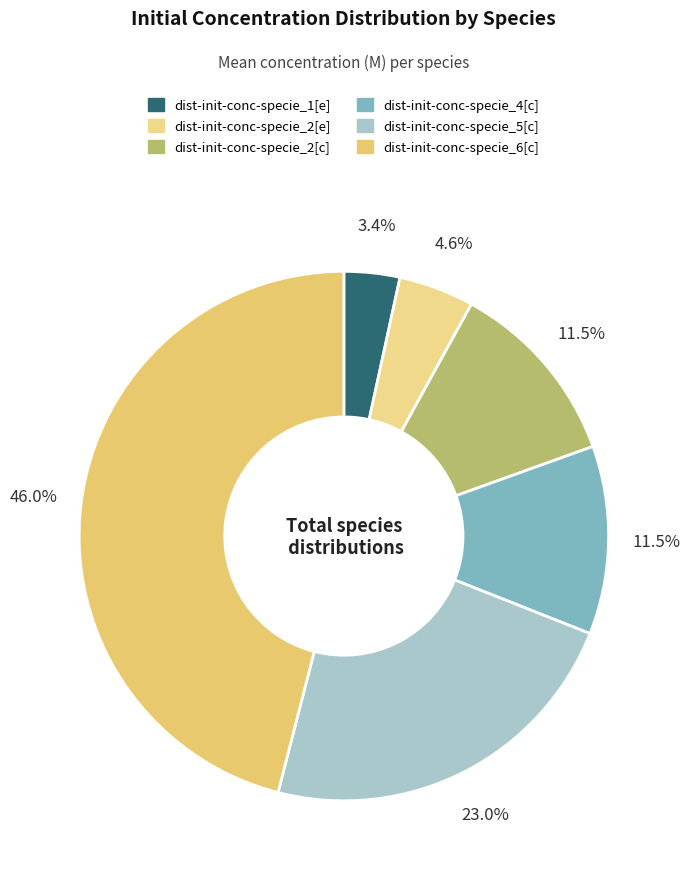

To the nearest percent, what portion does dist-init-conc-specie_5[c] represent?

23%